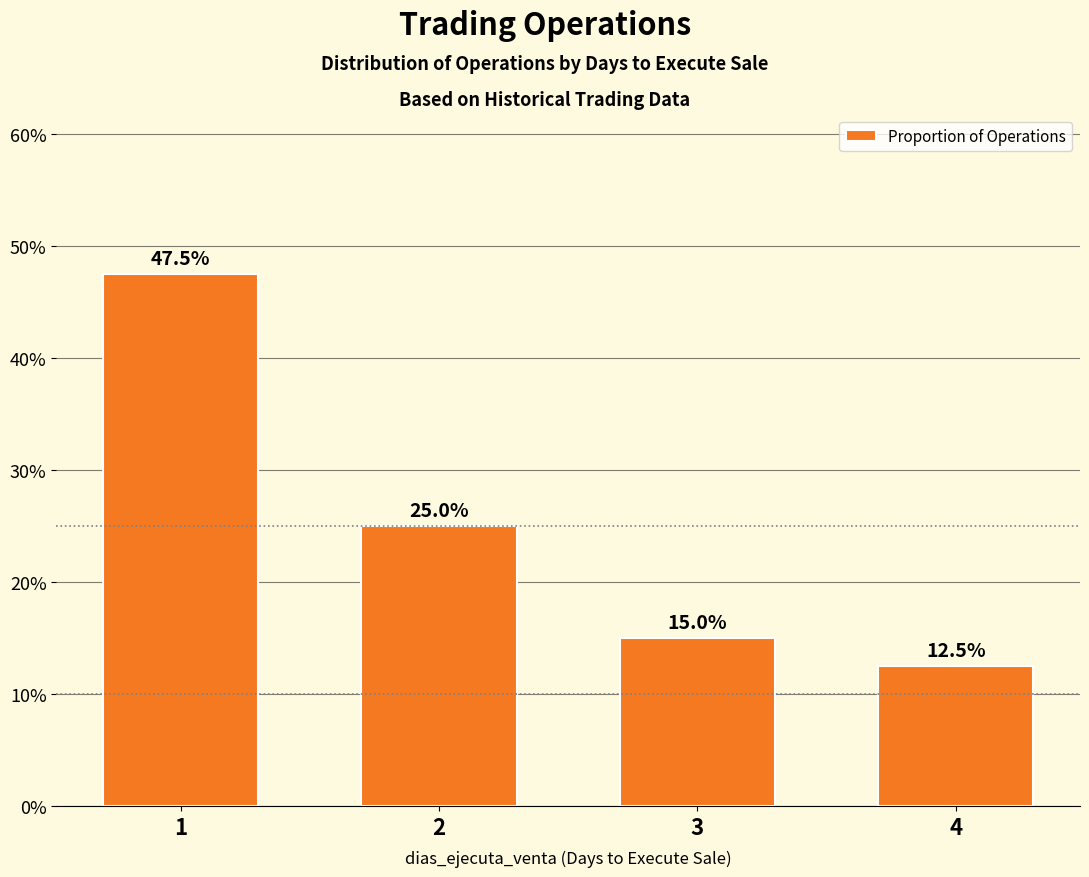

Reading left to right, what are all the values shown in this chart?

0.5	0.2	0.1	0.1